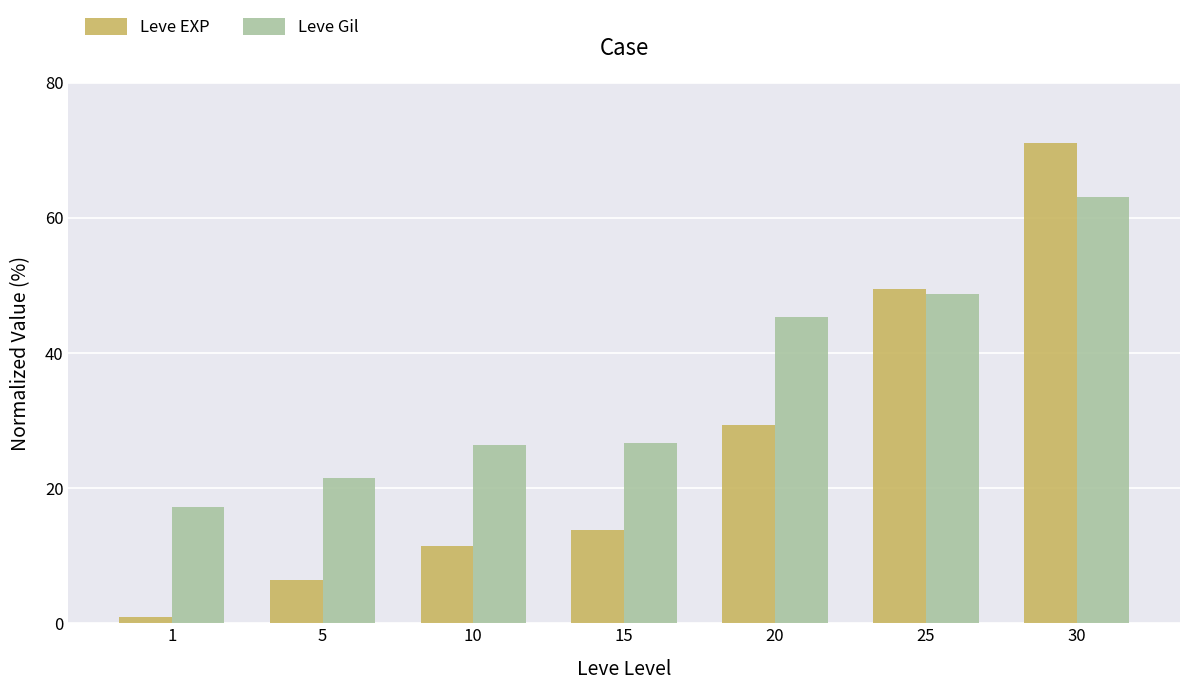

How many bars are there in total?

14